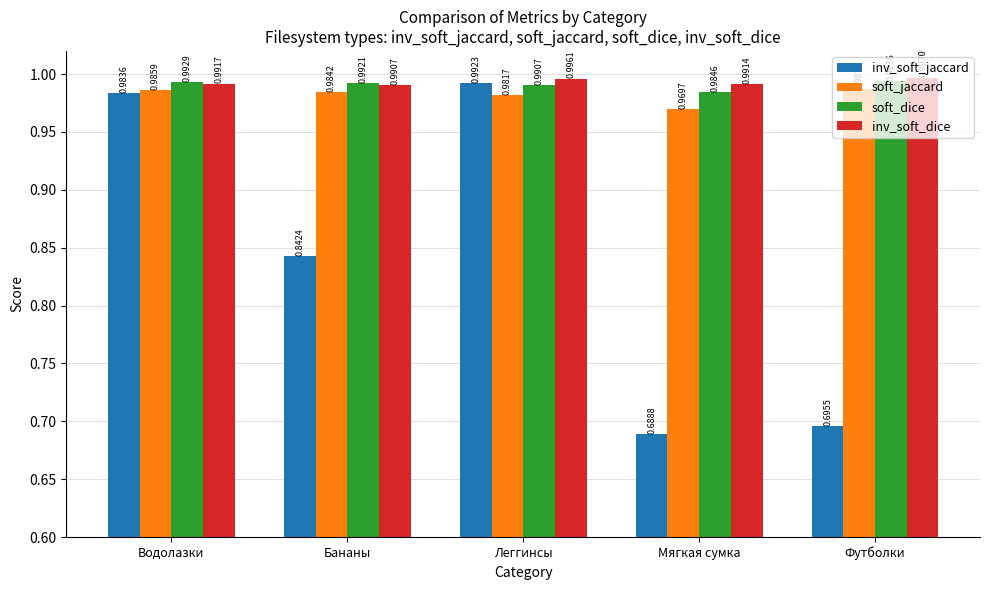

The value of inv_soft_jaccard at Водолазки is 1.3. True or false?

False